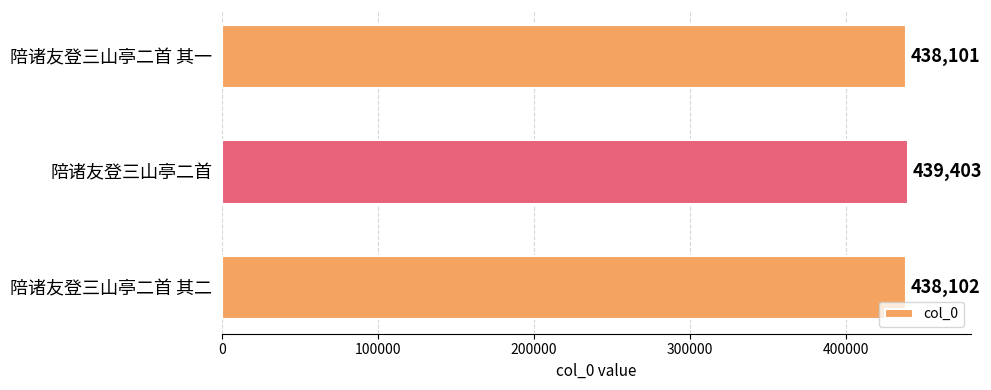

What value does the data have at 陪诸友登三山亭二首, to the nearest 100?

439400